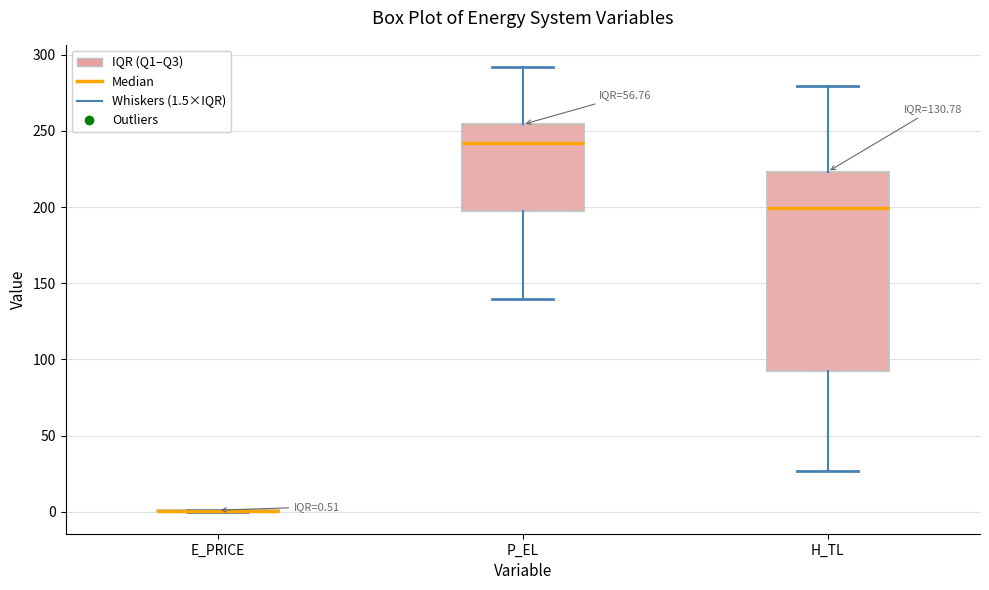

Which box is the tallest, from its lower edge to its upper edge?

H_TL